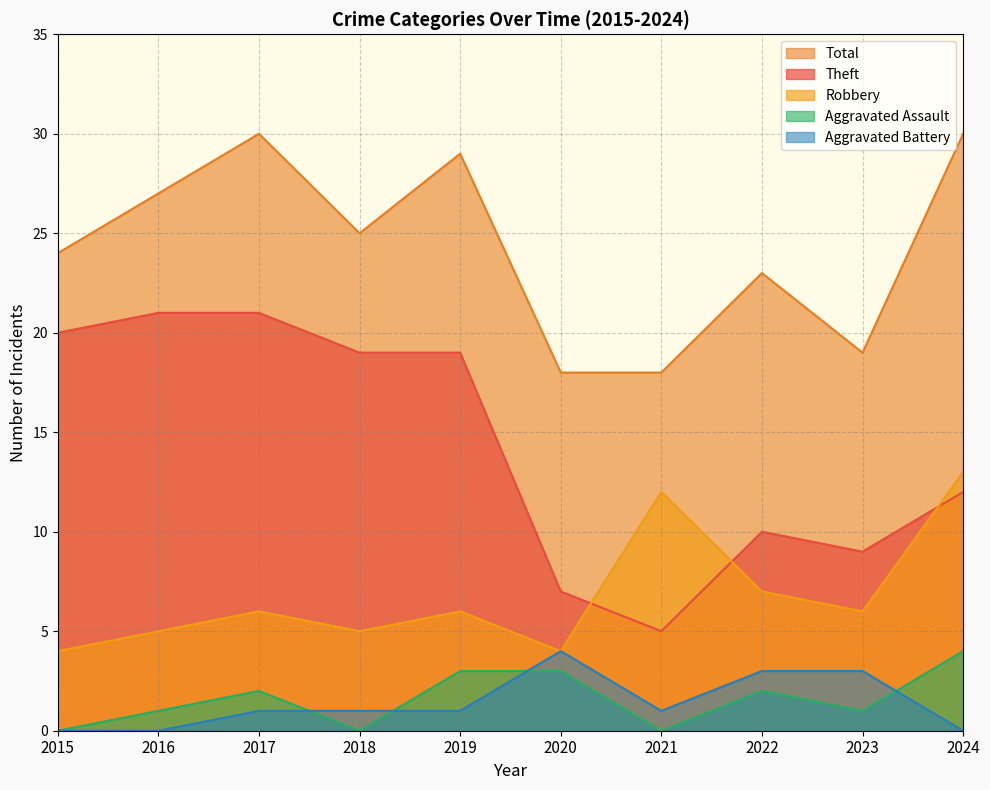

How many lines are shown in the chart?

5